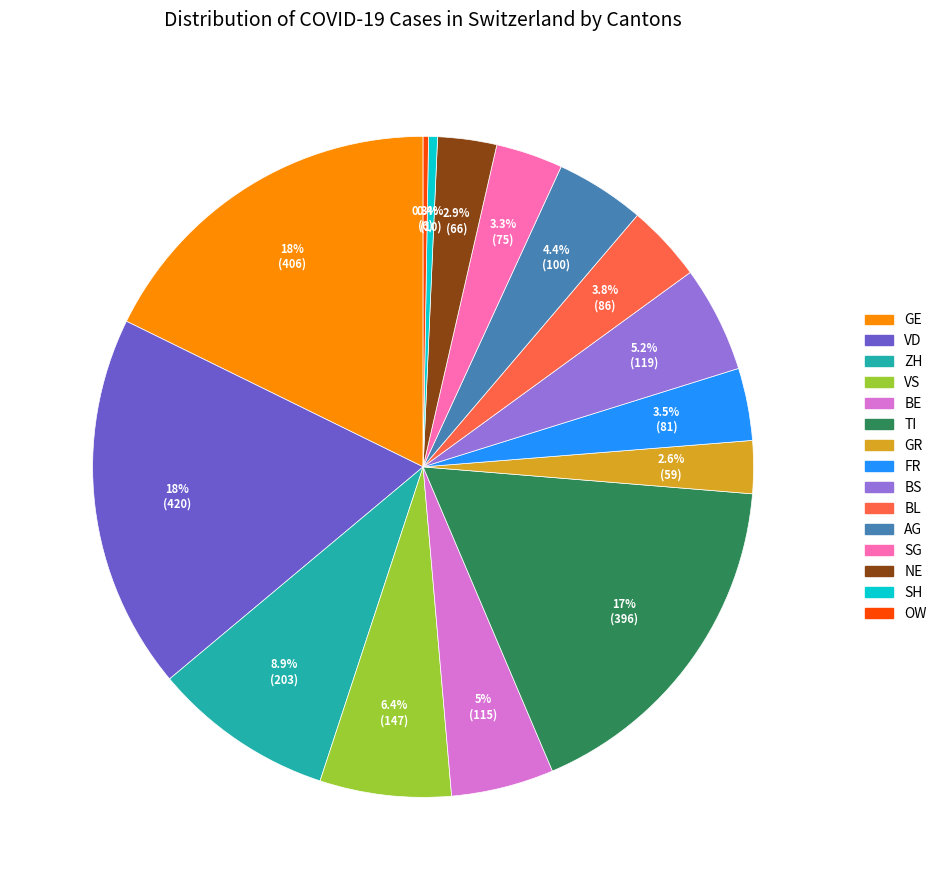

Is there a majority slice in this chart?

No